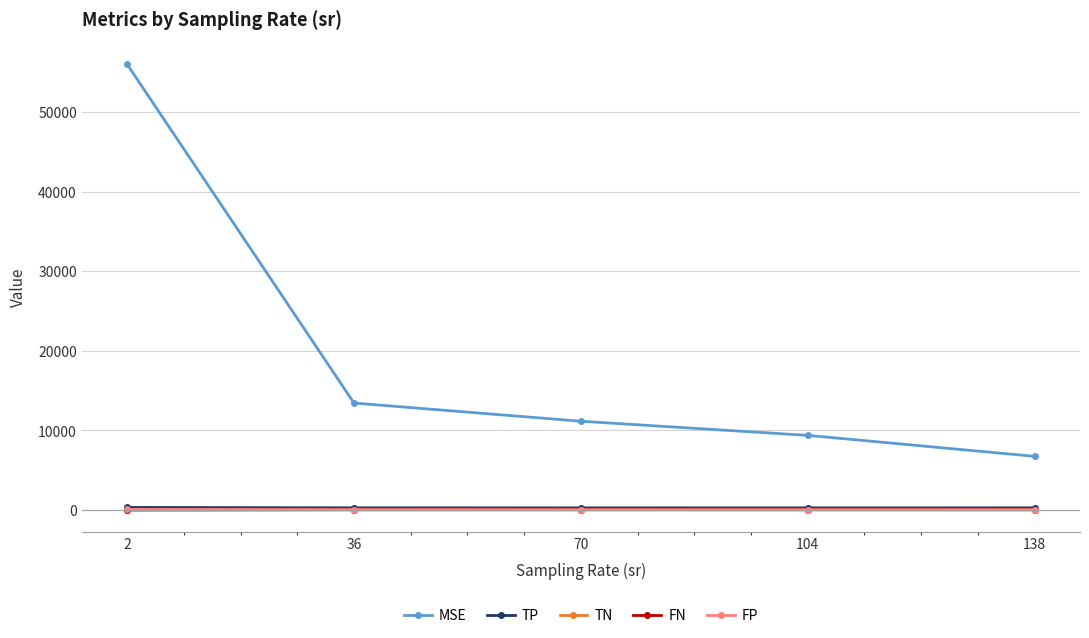

What is the value of the FP point at the 4th from the left?

15.9